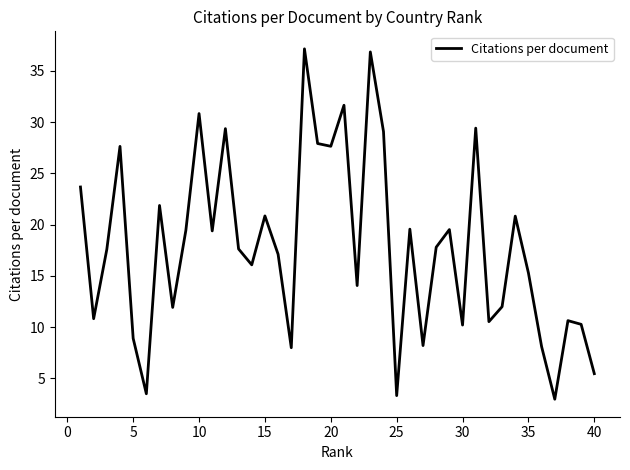

What is the sum of all values?

713.1